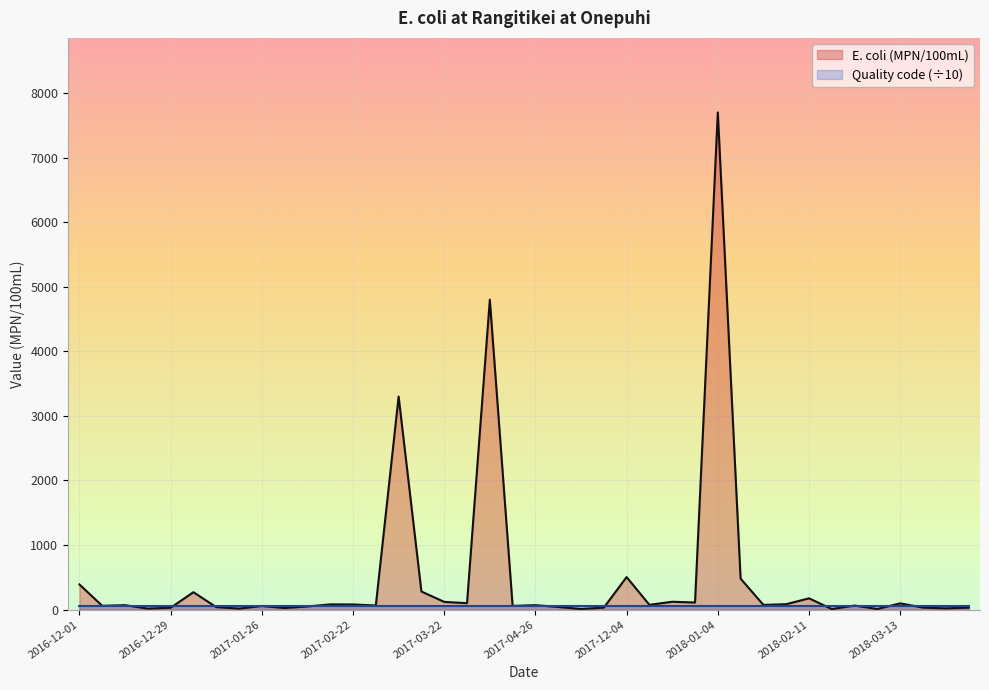

List the labels in order of value, largest first.

2018-01-04, 2017-04-05, 2017-03-08, 2017-12-04, 2018-01-09, 2016-12-01, 2017-03-15, 2017-01-05, 2018-02-11, 2017-12-19, 2017-03-22, 2017-12-28, 2017-03-29, 2018-03-13, 2018-02-05, 2017-02-15, 2017-02-22, 2017-12-10, 2018-01-30, 2016-12-13, 2017-04-26, 2017-03-01, 2018-02-26, 2016-12-07, 2017-04-20, 2017-01-26, 2017-02-09, 2017-11-07, 2017-01-10, 2017-11-19, 2018-03-19, 2018-04-03, 2016-12-29, 2017-02-01, 2018-03-25, 2016-12-20, 2017-01-17, 2017-11-13, 2018-03-04, 2018-02-20